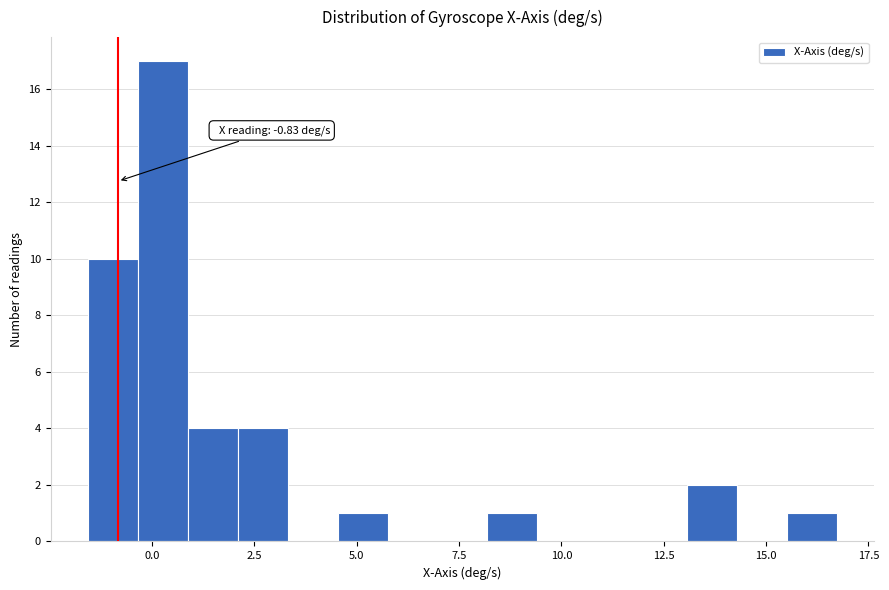

Around what value on the x-axis is the tallest bar? Give the approximate position of its centre, as read against the axis.

0.5